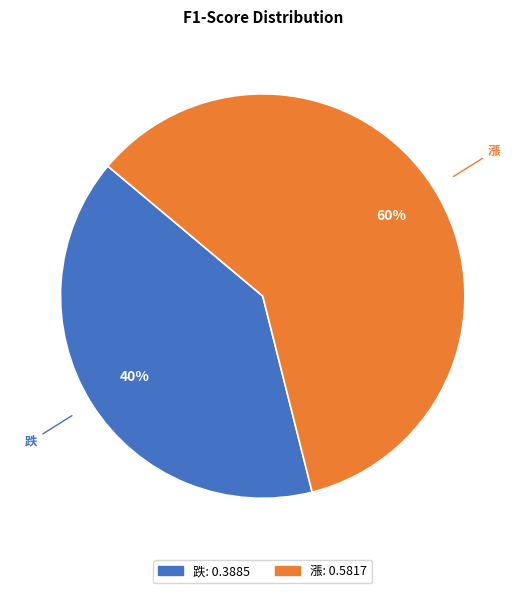

Is it true that 漲 is 65% of the pie?

False